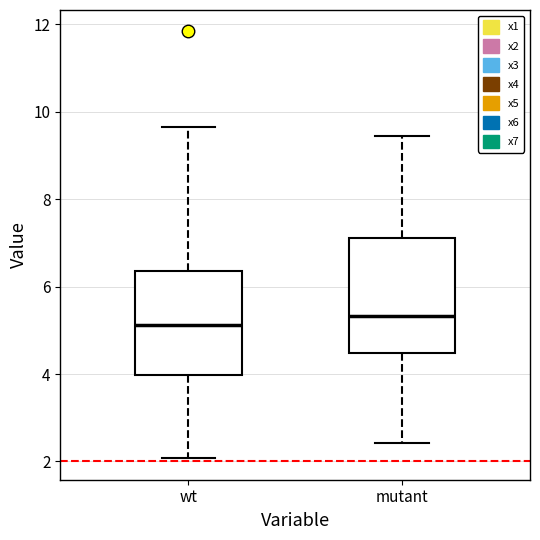

Reading left to right, transcribe this box plot: for each box, give where its median line is, the range the box spans, and where its two whiskers end, as read against the y-axis. The values are not printed on the chart, so give them approximately, as read against the axis.

wt: median 5.2, box 4.0 to 6.4, whiskers 2.0 to 9.6
mutant: median 5.4, box 4.4 to 7.2, whiskers 2.4 to 9.4